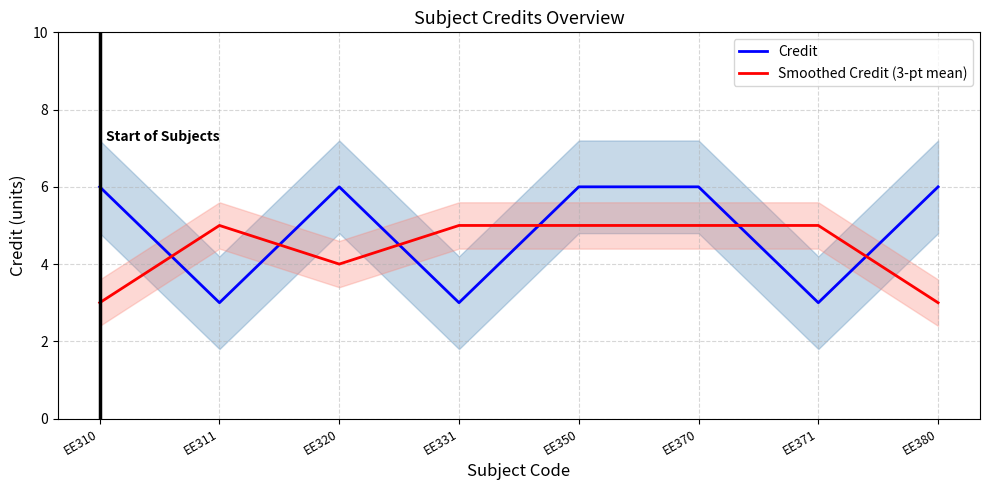

What is the value of the Smoothed Credit (3-pt mean) point at the 1st from the left?

3